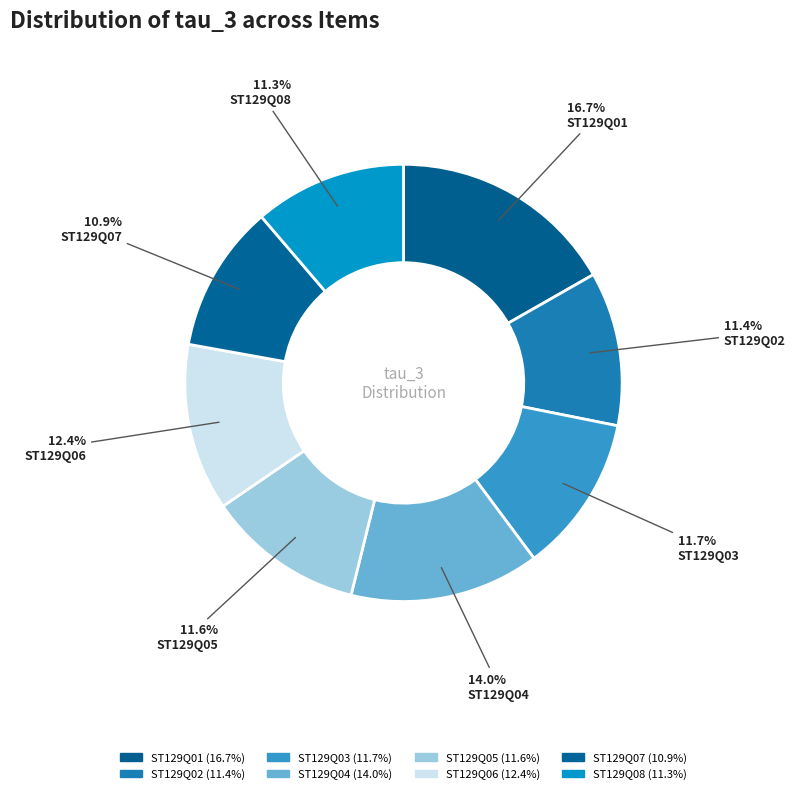

Does ST129Q04 account for over 50% of the chart?

No